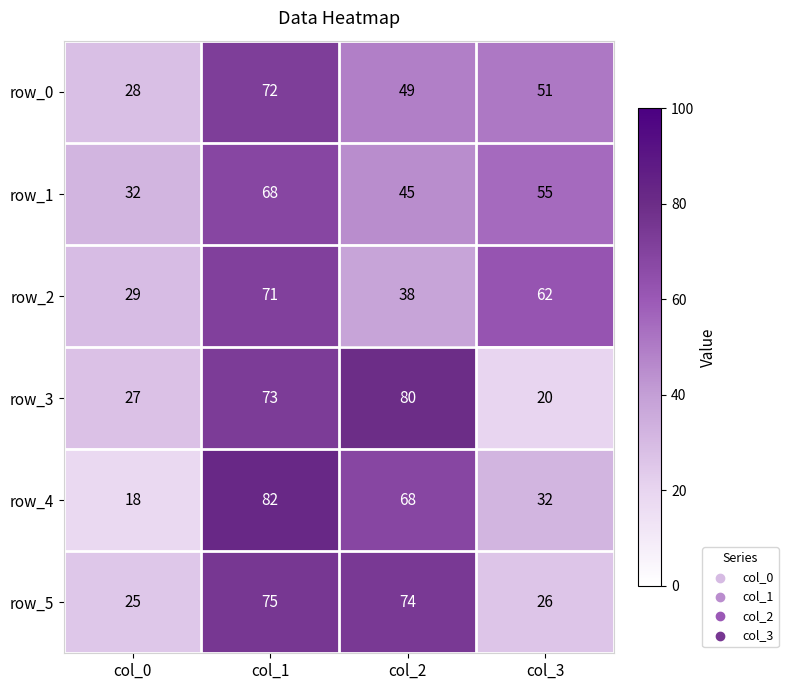

Between col_0 and col_2, which series saw the biggest shift?

row_3